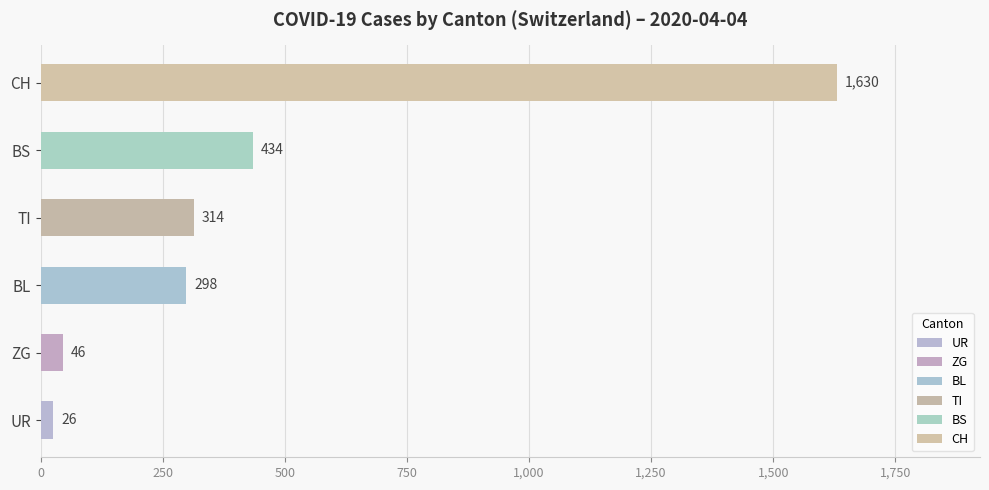

Is it true that the value at TI is 521?

False